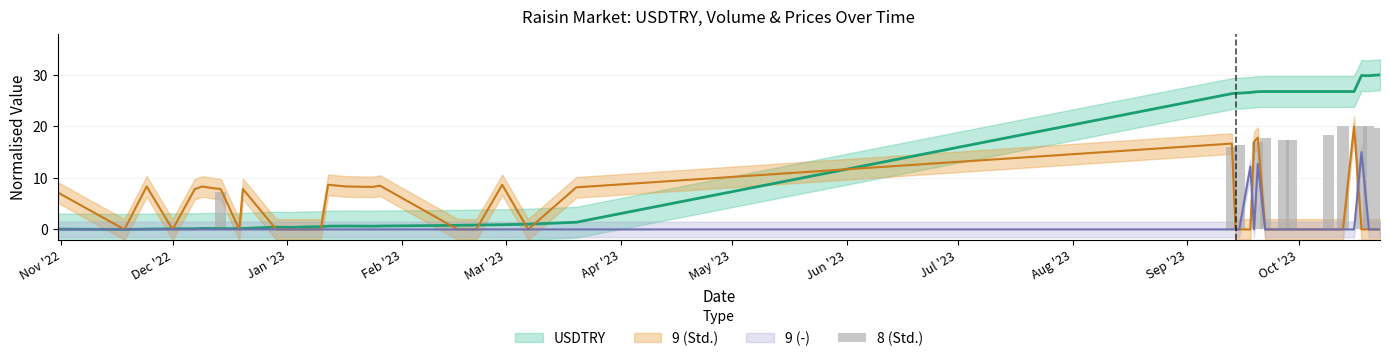

Which series has the widest spread of values?

USDTRY